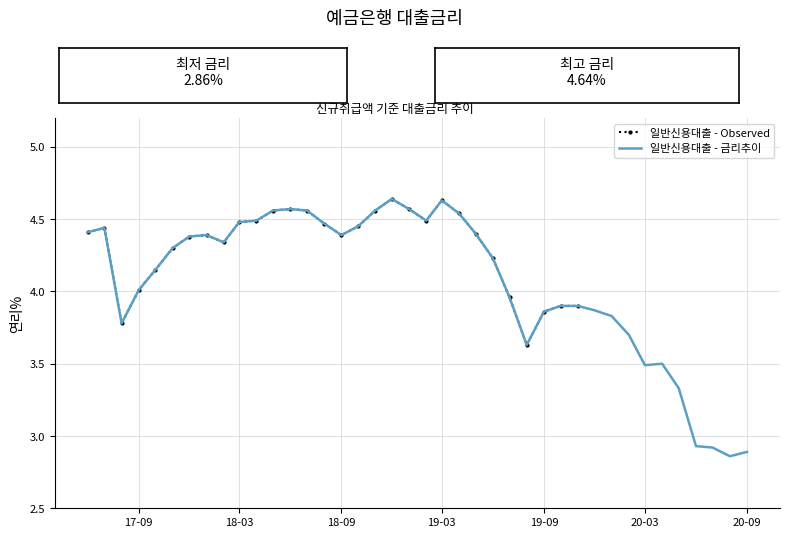

Where does the data first go above 4?

201706